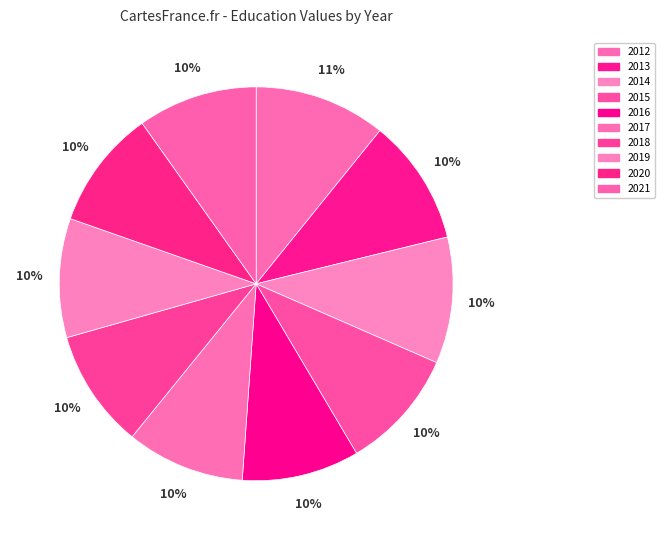

What is the largest slice in the pie chart?

2012